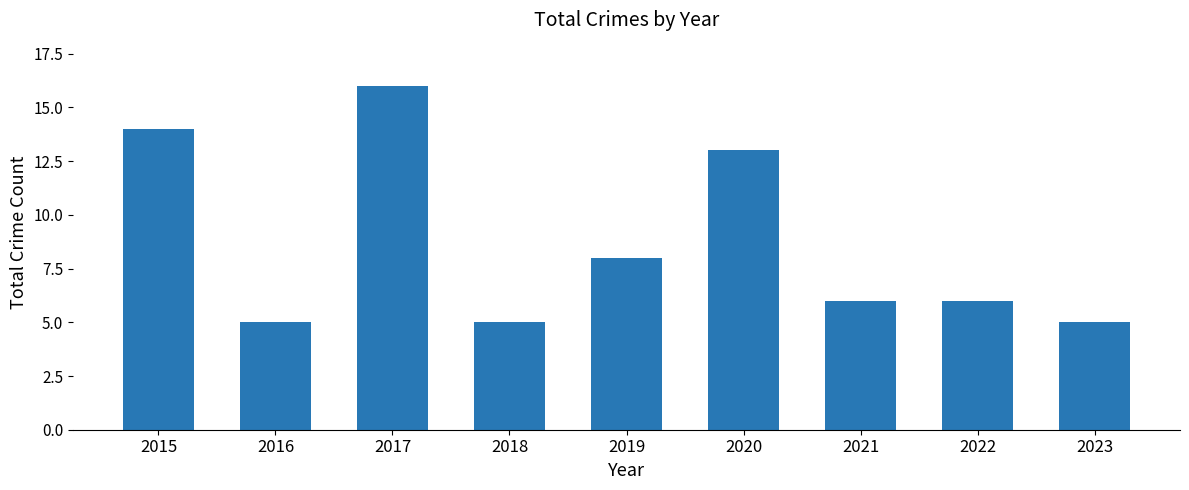

Between 2020 and 2016, which is larger?

2020